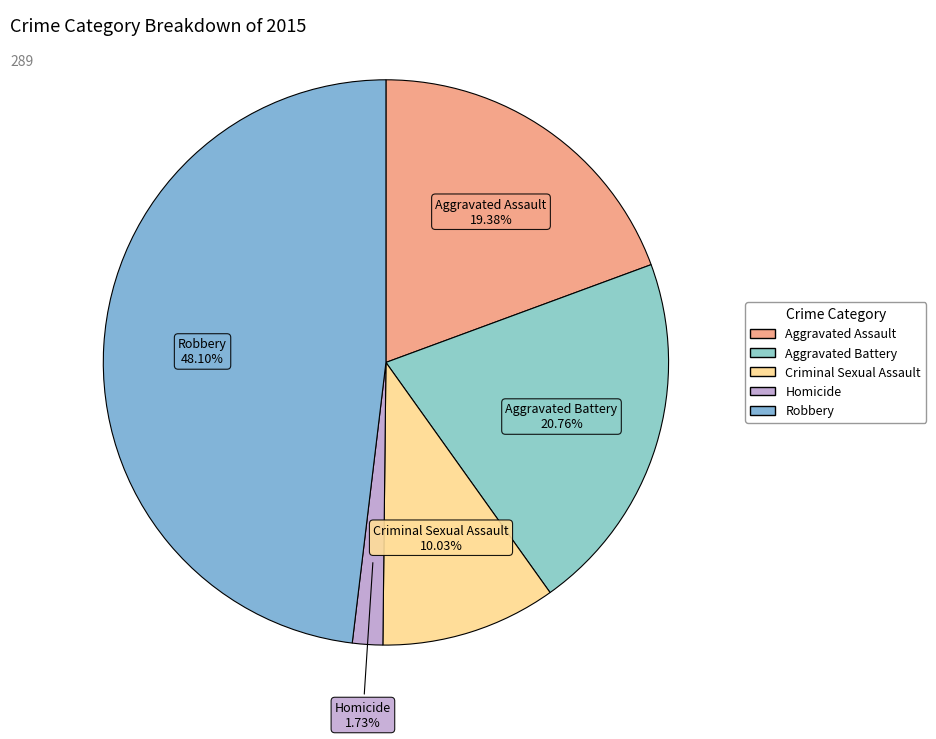

The Aggravated Assault slice represents 13% of the pie. True or false?

False